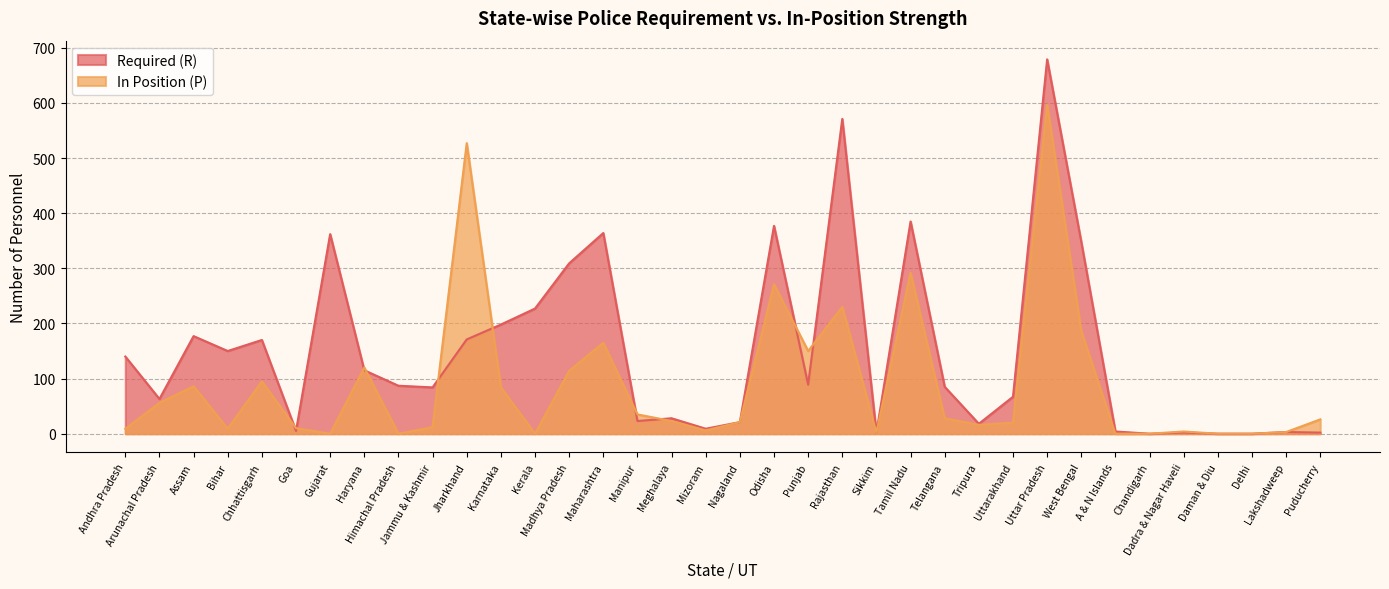

Rank the series at Telangana from lowest to highest value.

In Position (P), Required (R)